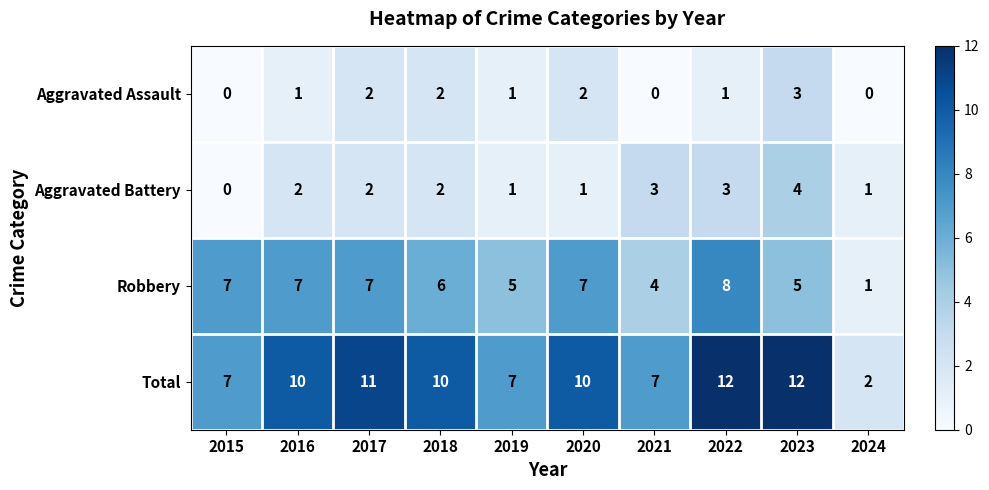

Count the Aggravated Battery values in the range 1 to 3.

8